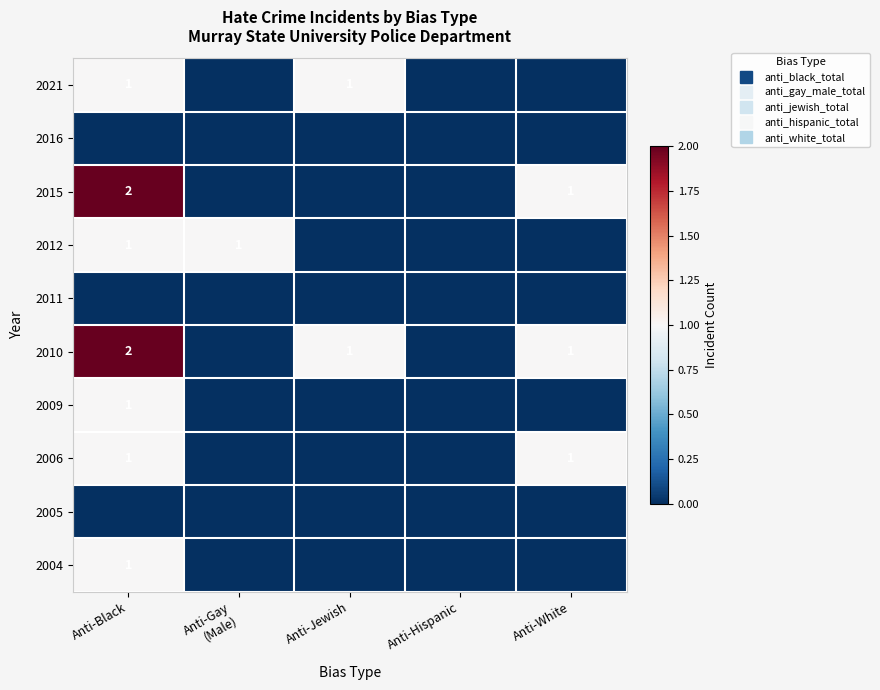

At which category is the sum across all series the highest?

Anti-Black